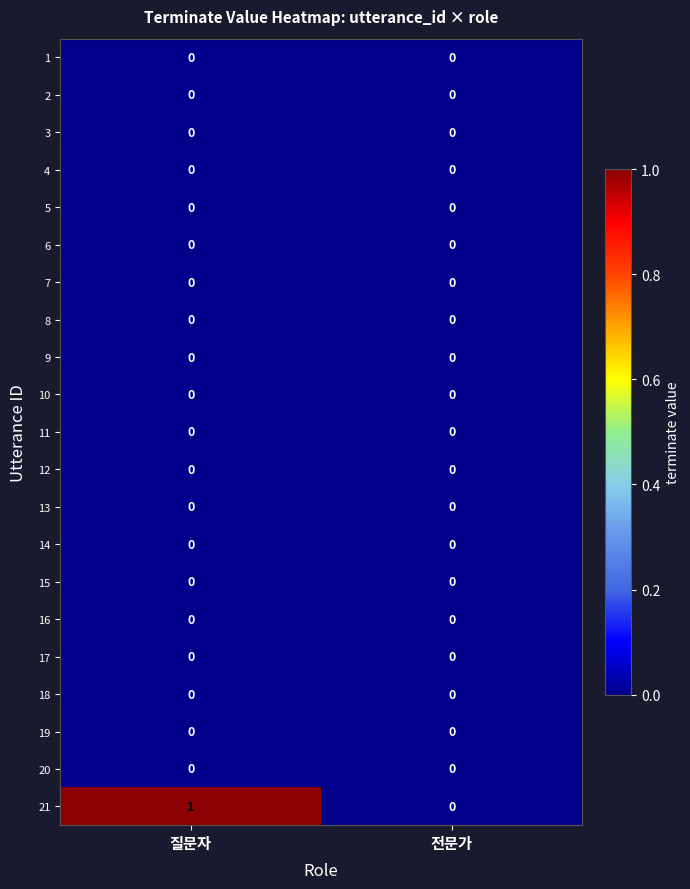

Which category has the highest value across all series?

질문자